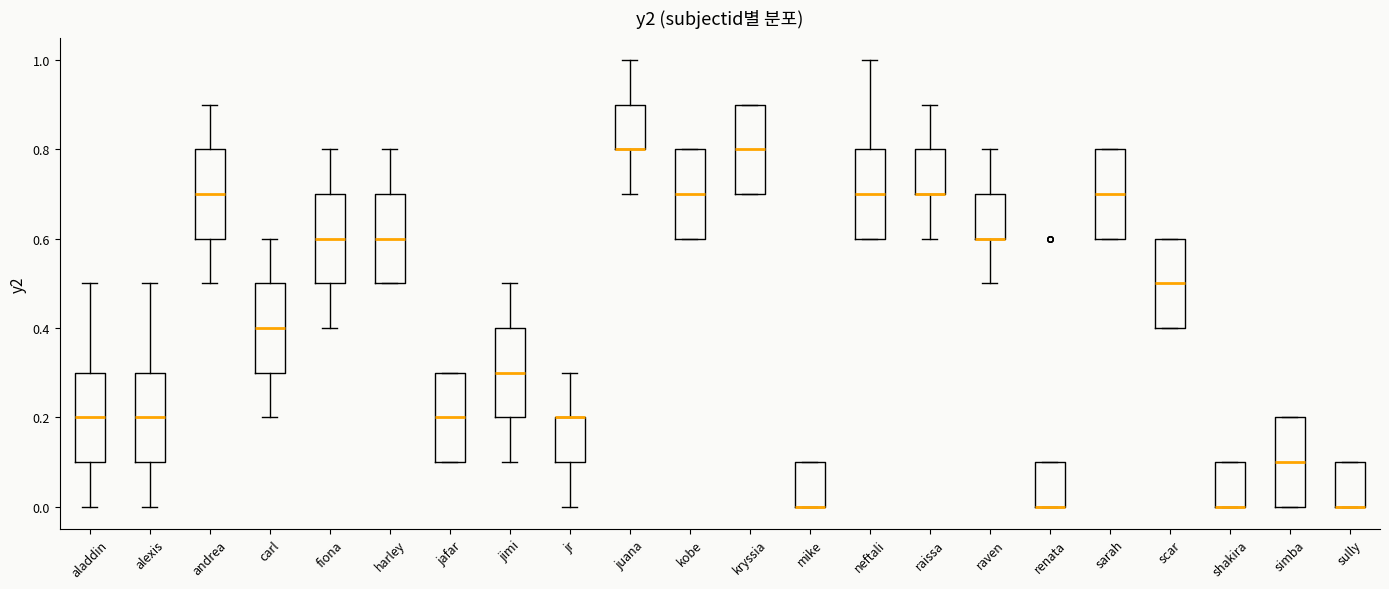

Reading left to right, read every box against the y-axis: the position of its median line, the range the box covers, and the ends of its whiskers. The values are not printed on the chart, so give them approximately, as read against the axis.

aladdin: median 0.2, box 0.1 to 0.3, whiskers 0.0 to 0.5
alexis: median 0.2, box 0.1 to 0.3, whiskers 0.0 to 0.5
andrea: median 0.7, box 0.6 to 0.8, whiskers 0.5 to 0.9
carl: median 0.4, box 0.3 to 0.5, whiskers 0.2 to 0.6
fiona: median 0.6, box 0.5 to 0.7, whiskers 0.4 to 0.8
harley: median 0.6, box 0.5 to 0.7, whiskers 0.5 to 0.8
jafar: median 0.2, box 0.1 to 0.3, whiskers 0.1 to 0.3
jimi: median 0.3, box 0.2 to 0.4, whiskers 0.1 to 0.5
jr: median 0.2 (drawn on the box's upper edge), box 0.1 to 0.2, whiskers 0.0 to 0.3
juana: median 0.8 (drawn on the box's lower edge), box 0.8 to 0.9, whiskers 0.7 to 1.0
kobe: median 0.7, box 0.6 to 0.8, whiskers 0.6 to 0.8
kryssia: median 0.8, box 0.7 to 0.9, whiskers 0.7 to 0.9
mike: median 0.0 (drawn on the box's lower edge), box 0.0 to 0.1, whiskers 0.0 to 0.1
neftali: median 0.7, box 0.6 to 0.8, whiskers 0.6 to 1.0
raissa: median 0.7 (drawn on the box's lower edge), box 0.7 to 0.8, whiskers 0.6 to 0.9
raven: median 0.6 (drawn on the box's lower edge), box 0.6 to 0.7, whiskers 0.5 to 0.8
renata: median 0.0 (drawn on the box's lower edge), box 0.0 to 0.1, whiskers 0.0 to 0.1
sarah: median 0.7, box 0.6 to 0.8, whiskers 0.6 to 0.8
scar: median 0.5, box 0.4 to 0.6, whiskers 0.4 to 0.6
shakira: median 0.0 (drawn on the box's lower edge), box 0.0 to 0.1, whiskers 0.0 to 0.1
simba: median 0.1, box 0.0 to 0.2, whiskers 0.0 to 0.2
sully: median 0.0 (drawn on the box's lower edge), box 0.0 to 0.1, whiskers 0.0 to 0.1